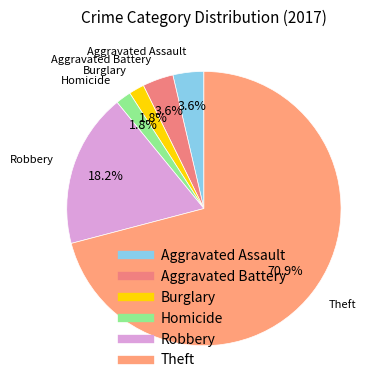

How many segments does this pie chart have?

6